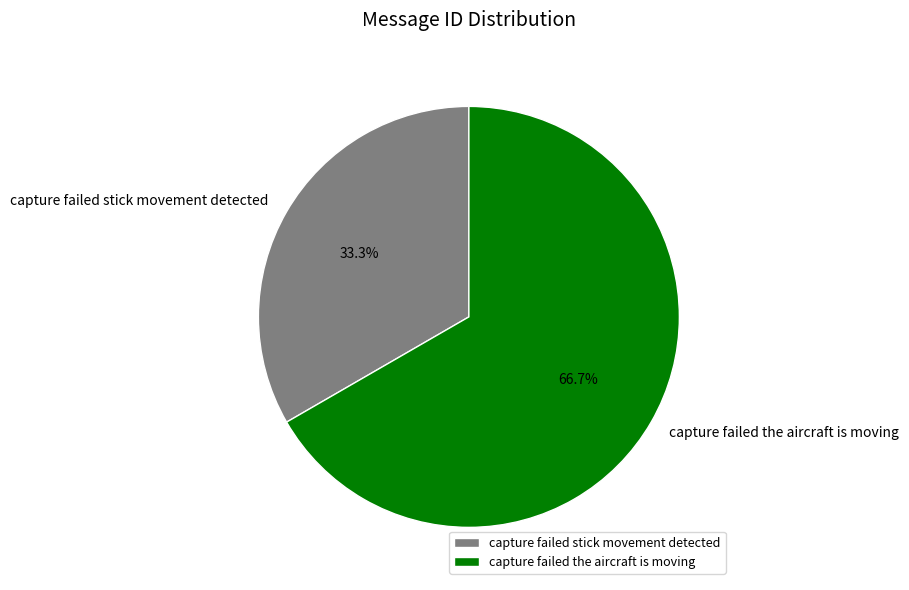

What percentage is the capture failed stick movement detected slice, to the nearest percent?

33%